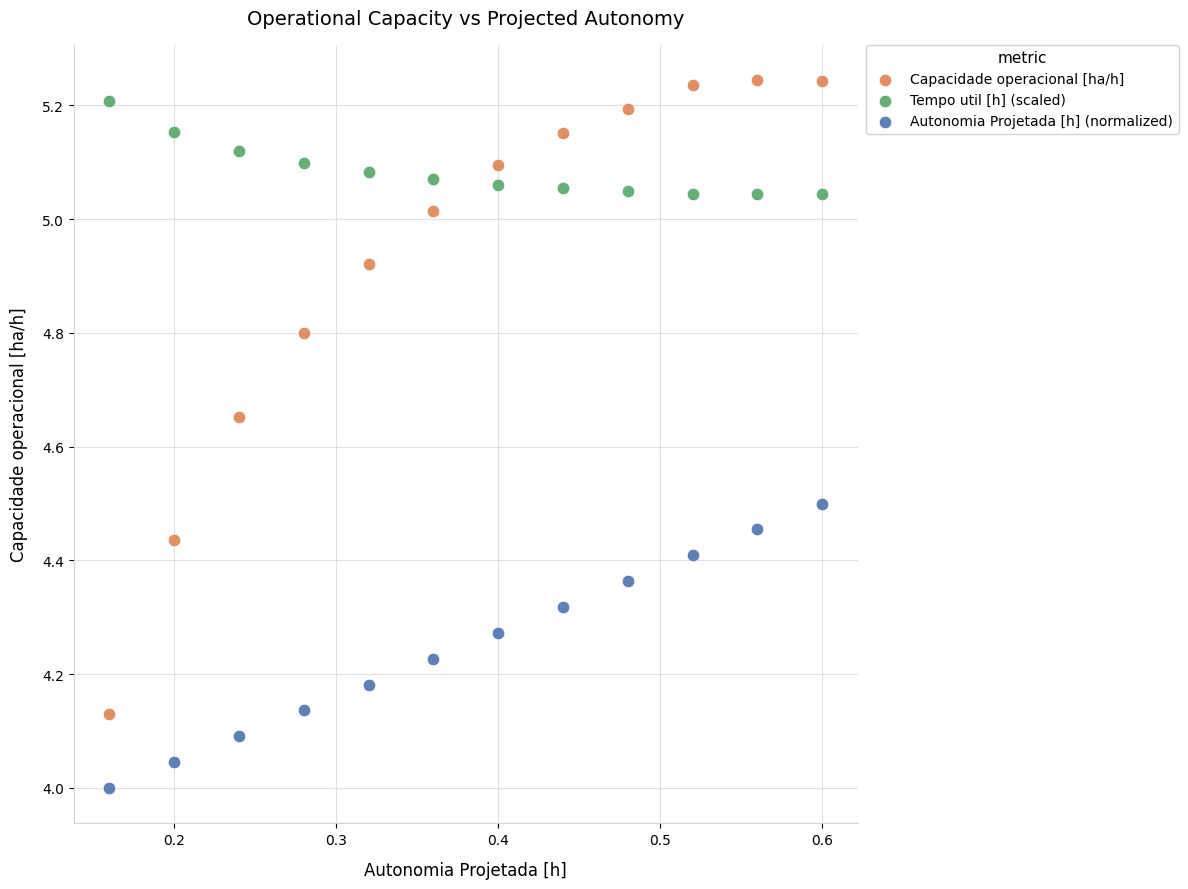

Across all data points, what is the range of Y values (max minus min)?

1.2